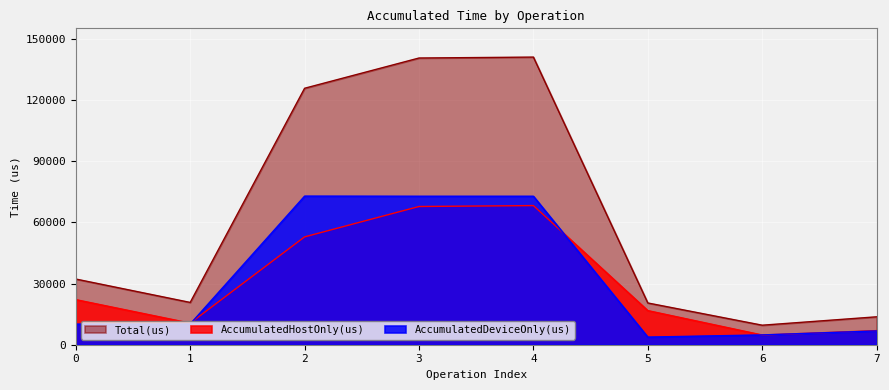

At which label does AccumulatedDeviceOnly(us) reach its minimum?

5